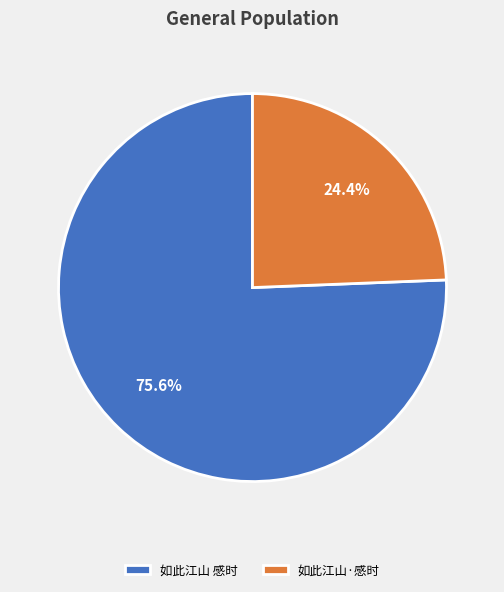

To the nearest percent, what is the average slice percentage?

50%